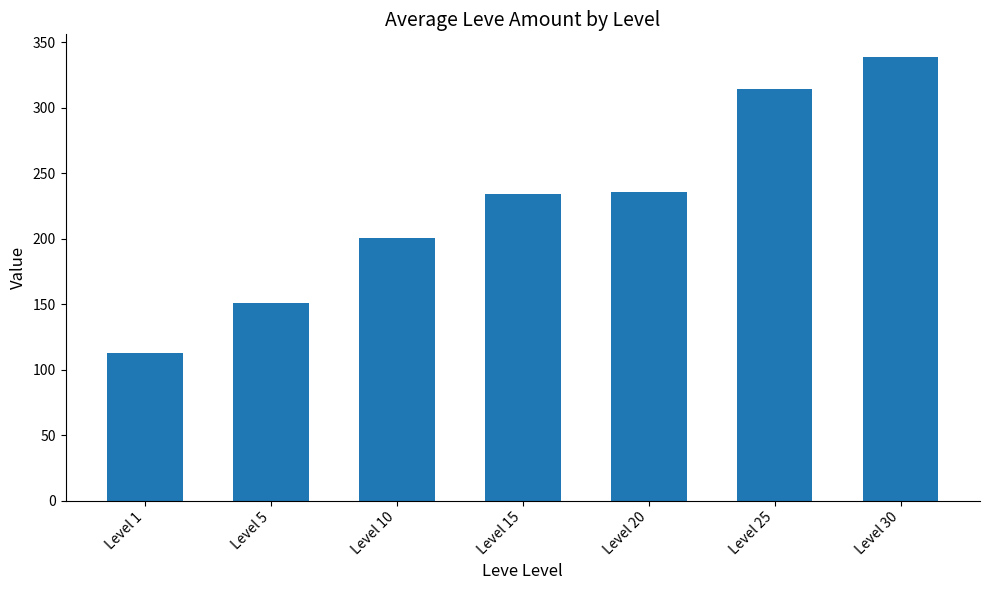

Which category has the lowest value across all series?

Level 1